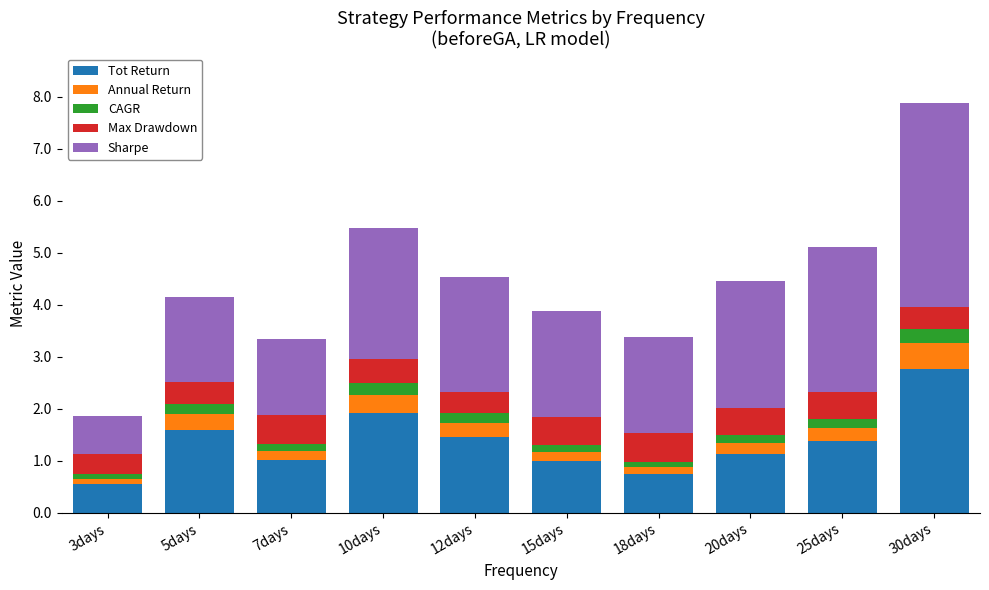

Which category has the lowest value in the Tot Return series?

3days